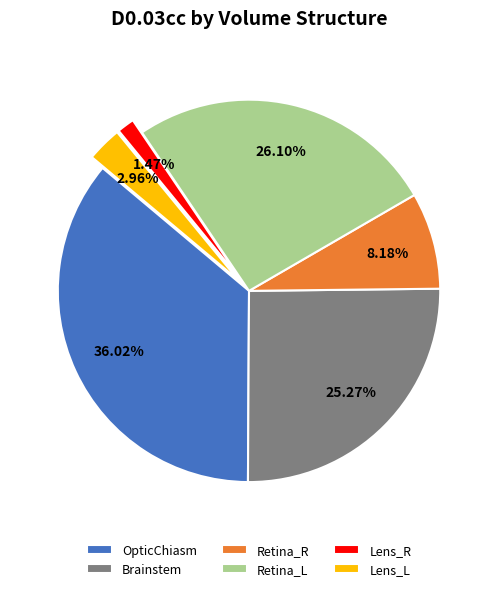

To the nearest percent, what is the difference between the Lens_L and Retina_R slice percentages?

5%